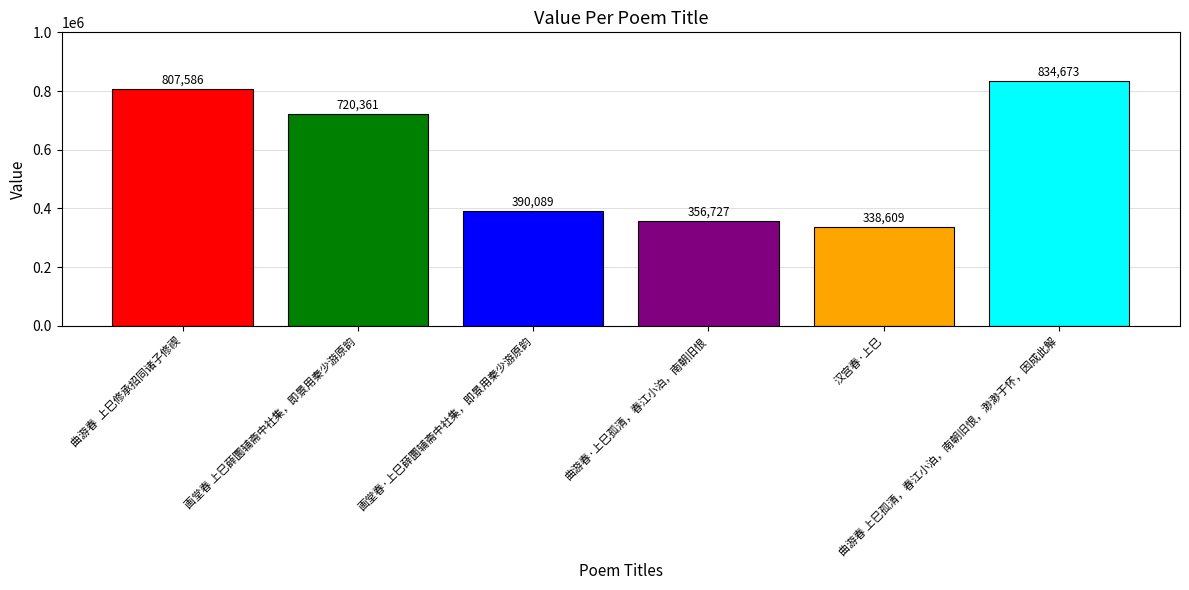

What position from the right is 曲游春  上巳修承招同诸子修禊?

6